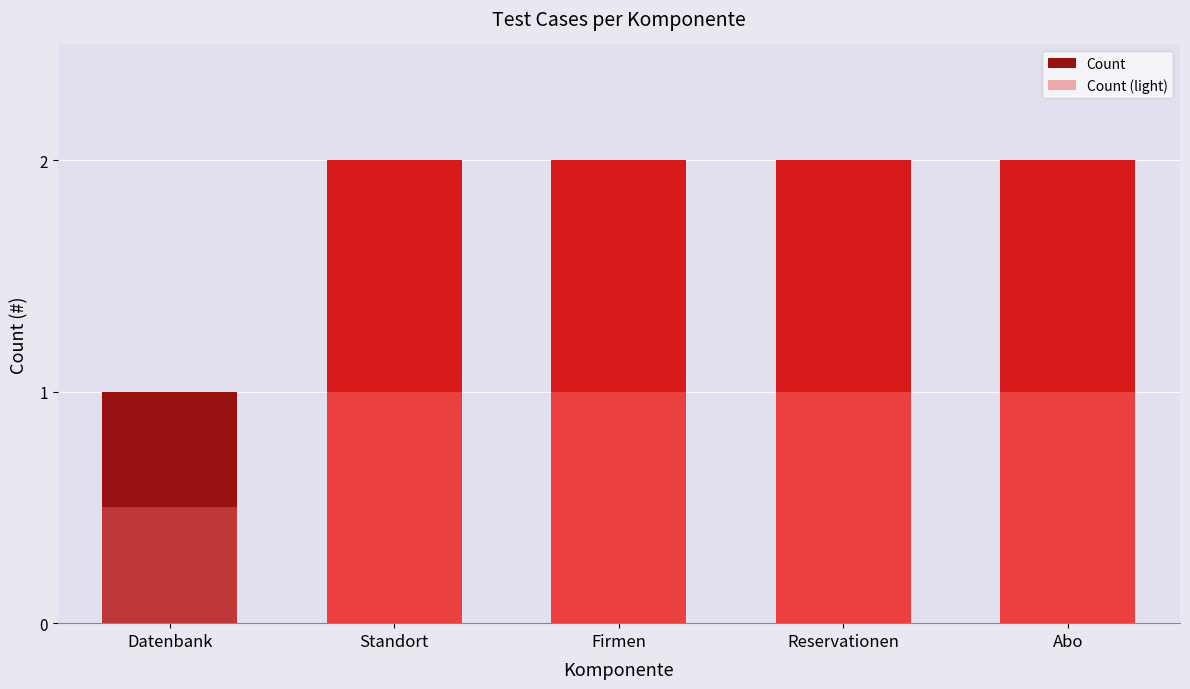

How many data points in Count (light) are less than 1?

1